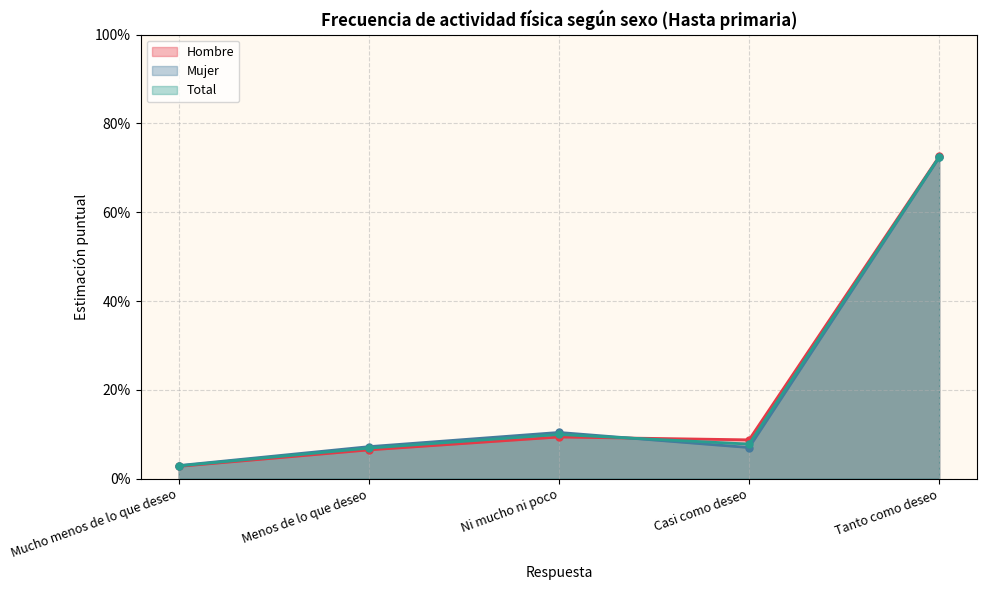

How many times do Total and Hombre cross each other?

1